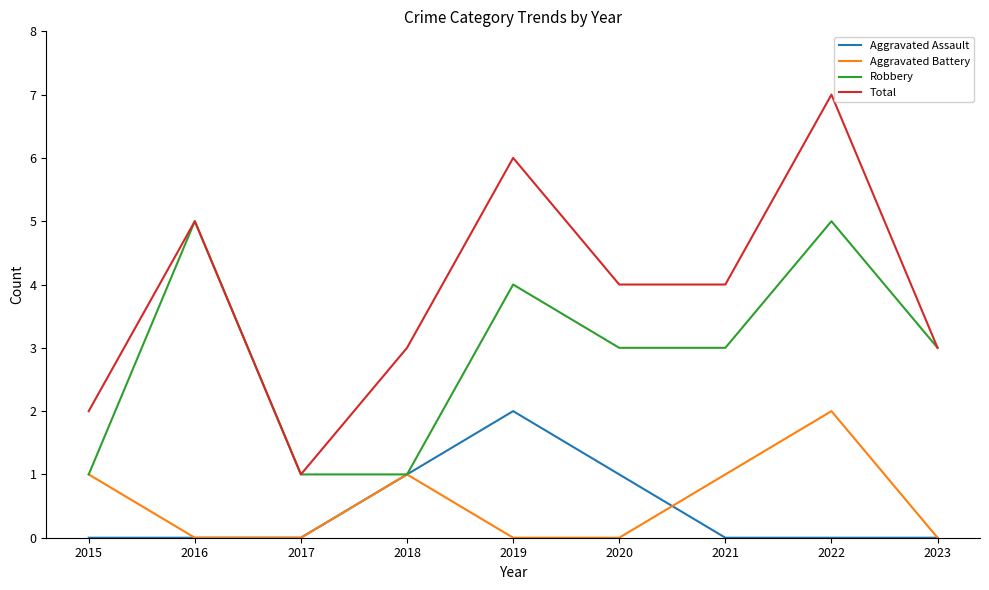

What are all the series names shown in the legend?

Aggravated Assault, Aggravated Battery, Robbery, Total